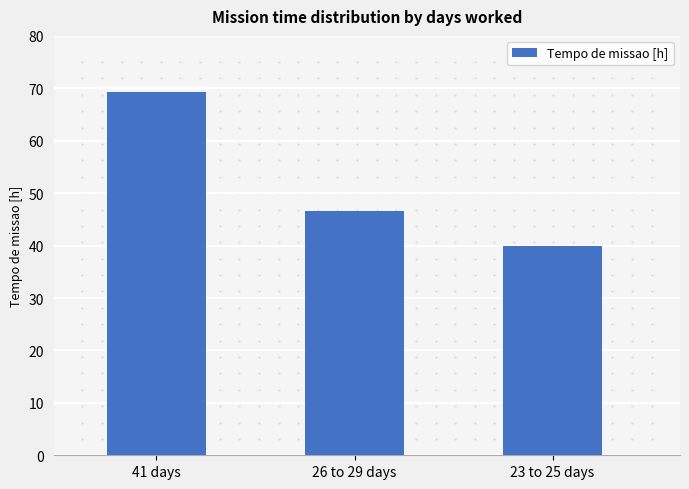

Which category has the lowest value across all series?

23 to 25 days